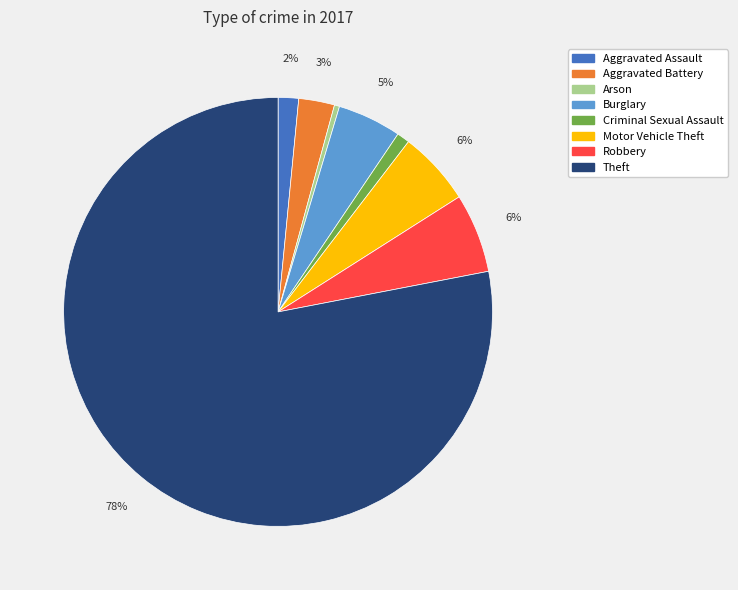

Is there a majority slice in this chart?

Yes